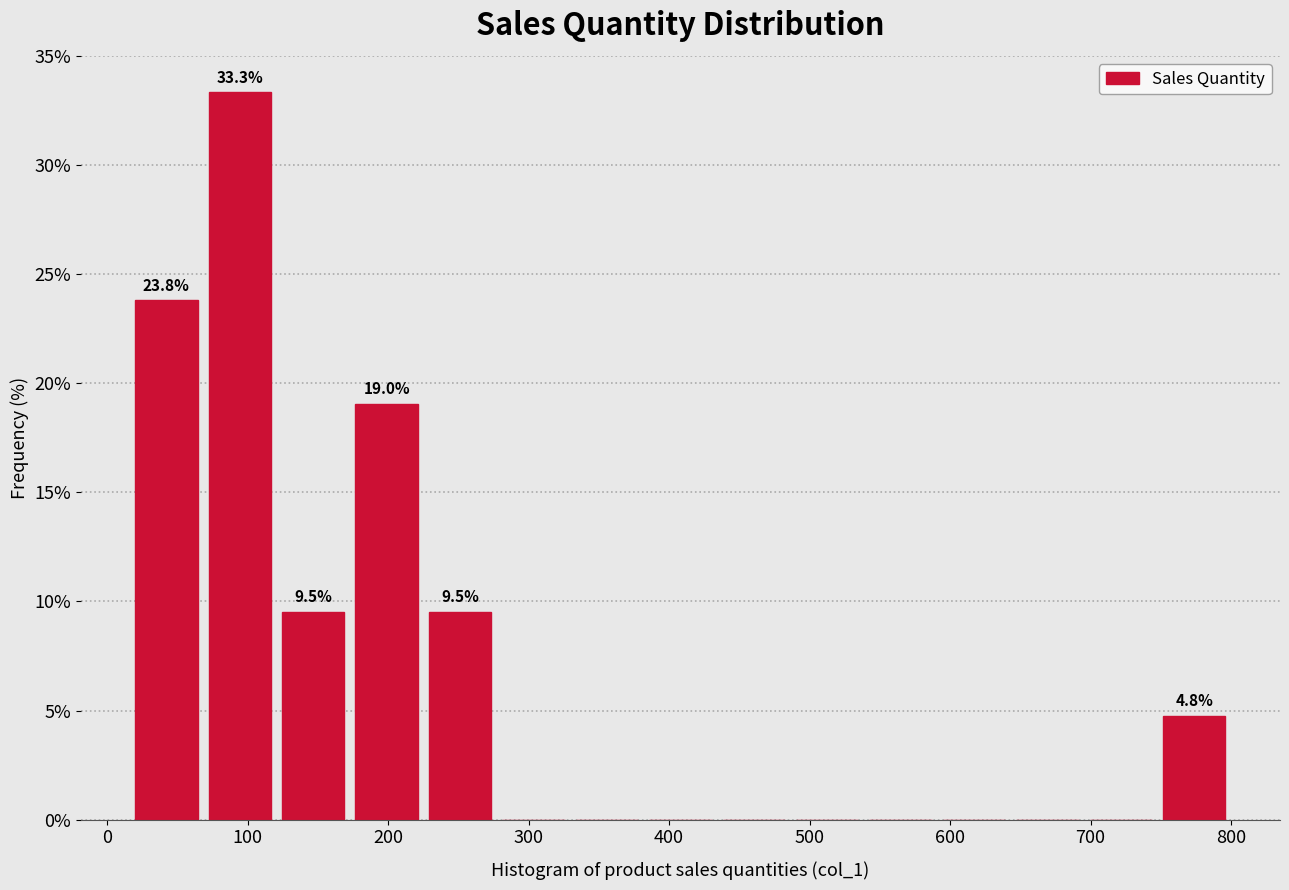

Which range on the x-axis has the tallest bar?

70 to 120